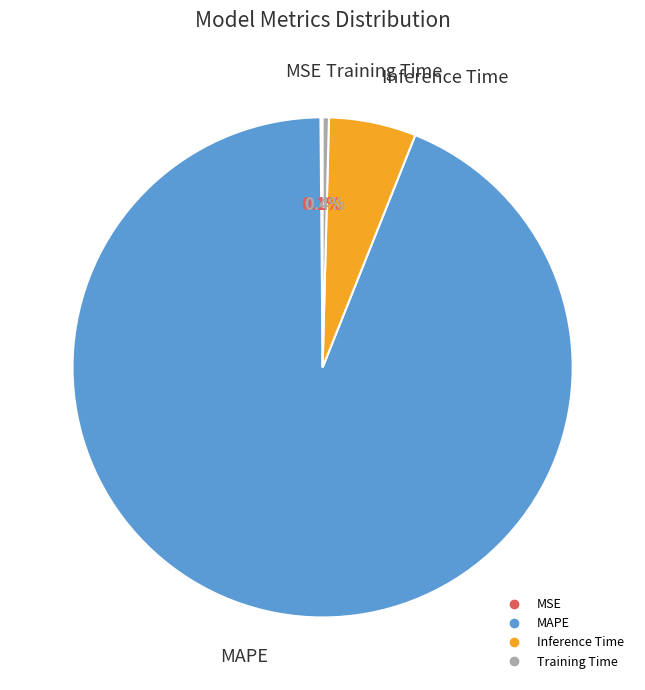

To the nearest percent, what is the average slice percentage?

25%